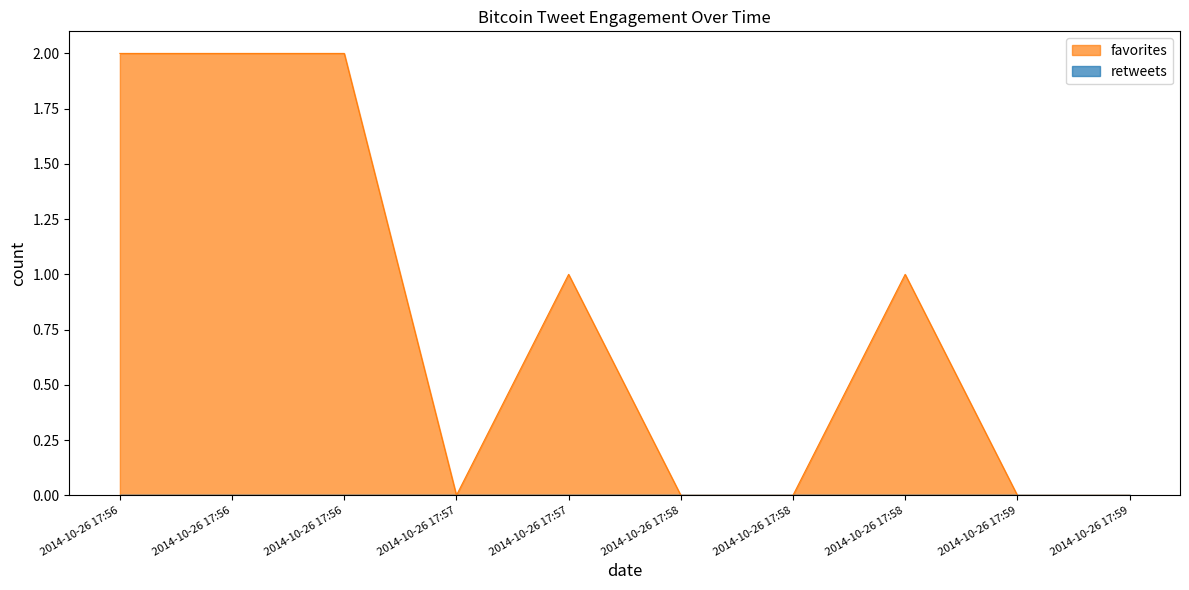

Reading left to right, transcribe all the data shown in this chart.

2	2	2	0	1	0	0	1	0	0